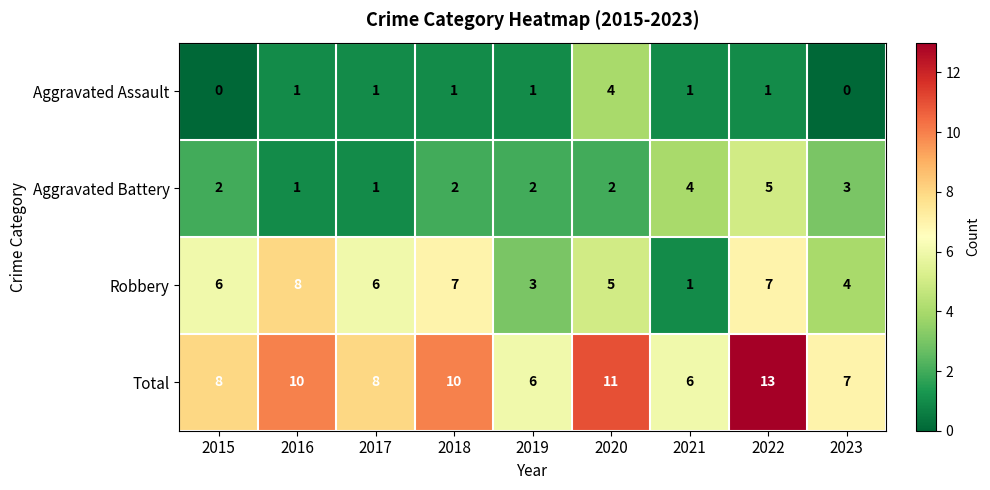

List the series in order of their peak value, highest first.

Total, Robbery, Aggravated Battery, Aggravated Assault